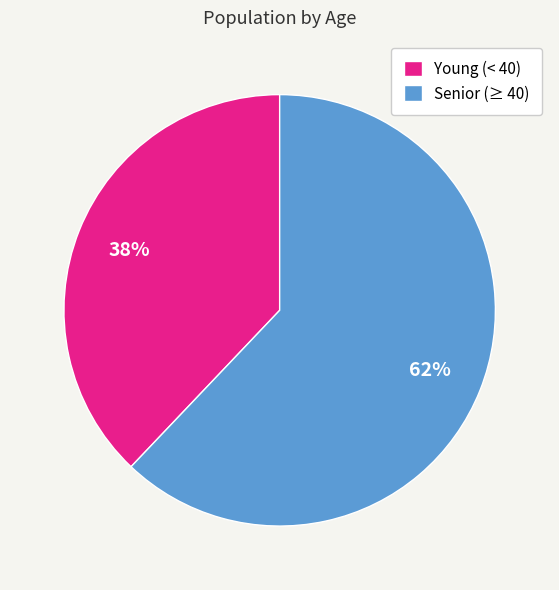

Rank the categories by value from highest to lowest.

Senior (≥ 40), Young (< 40)